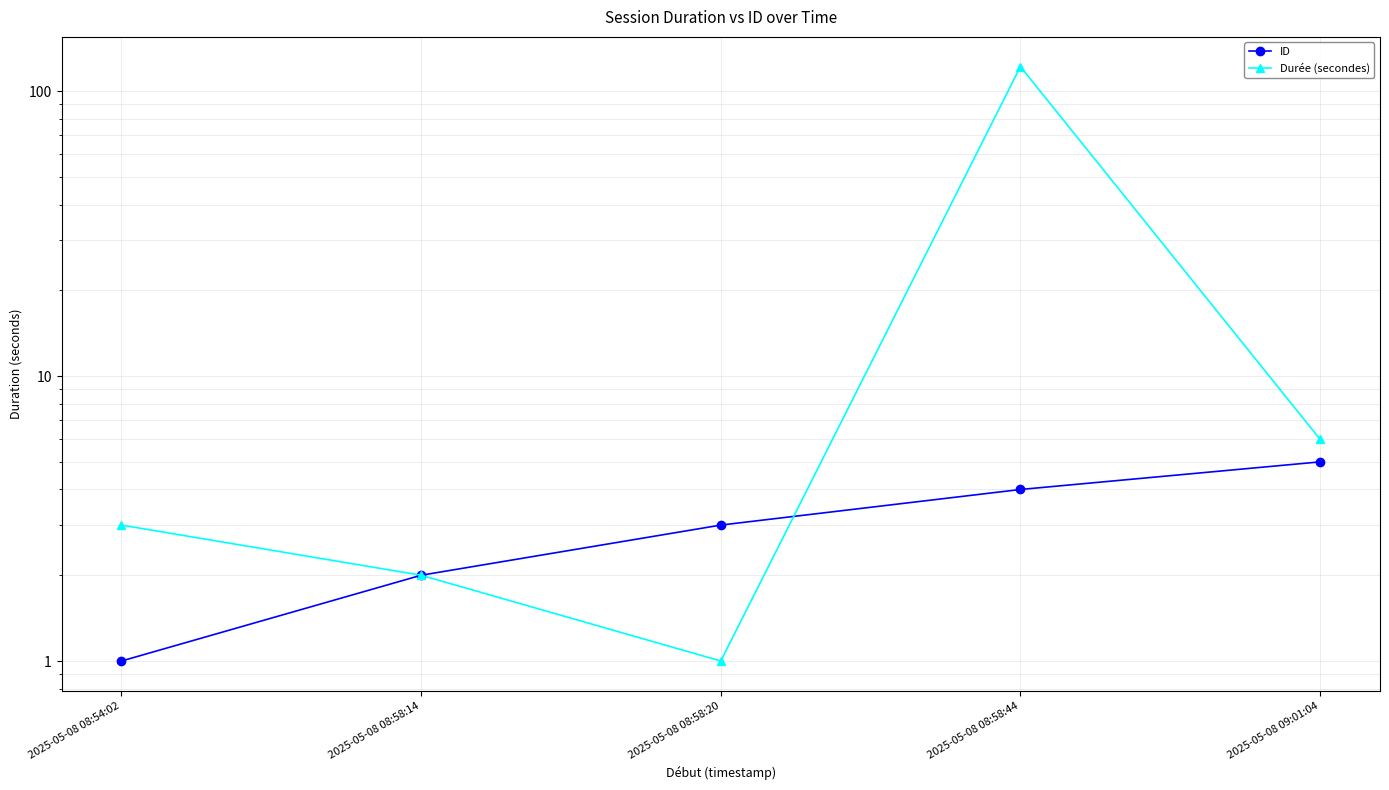

The value of ID at 2025-05-08 09:01:04 is 2. True or false?

False